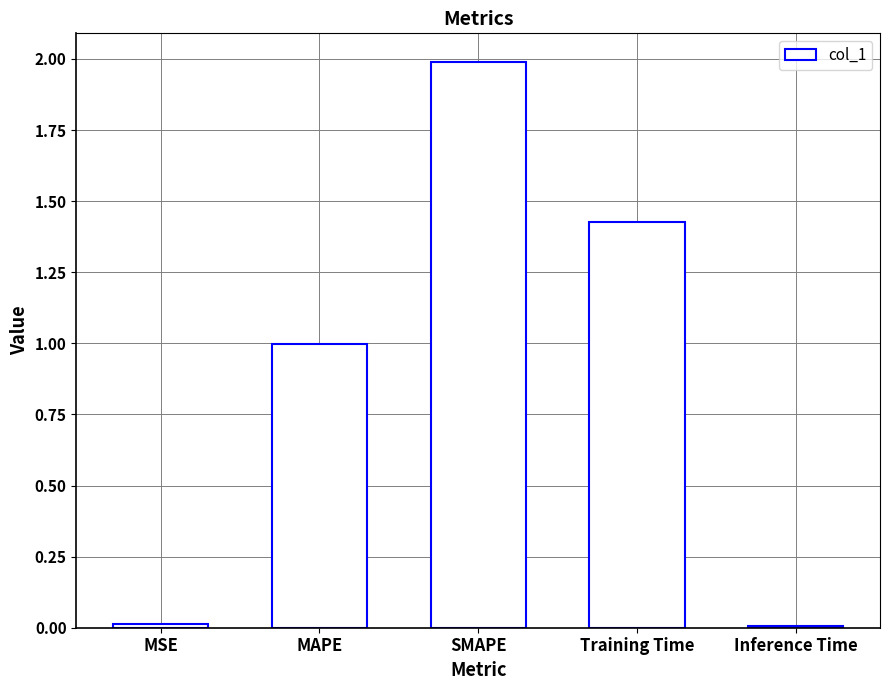

What is the change in value from MAPE to SMAPE?

+1.0